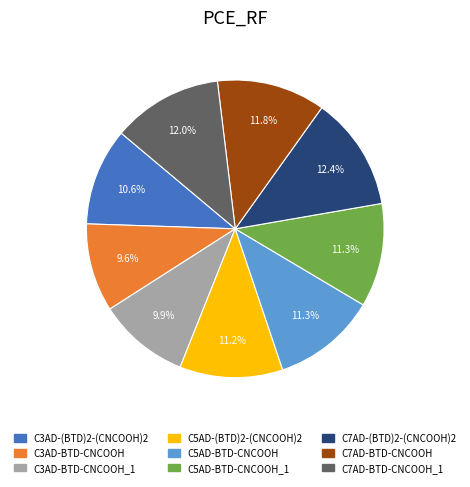

Does any single category account for the majority?

No